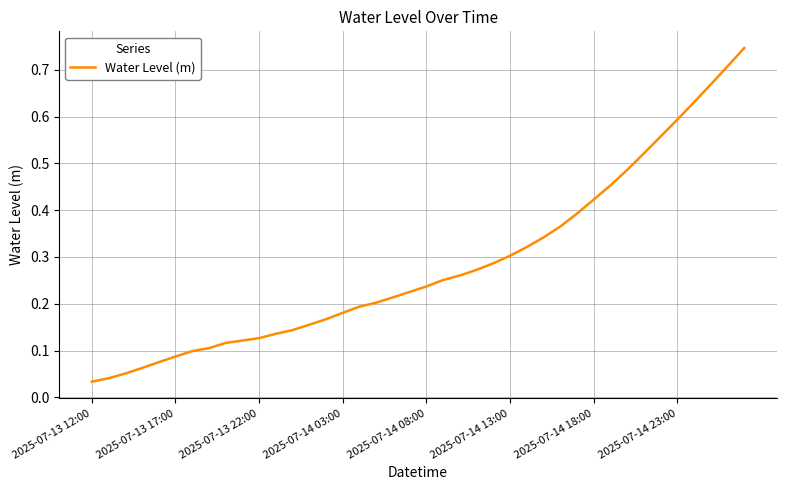

Does the chart have visible grid lines?

Yes